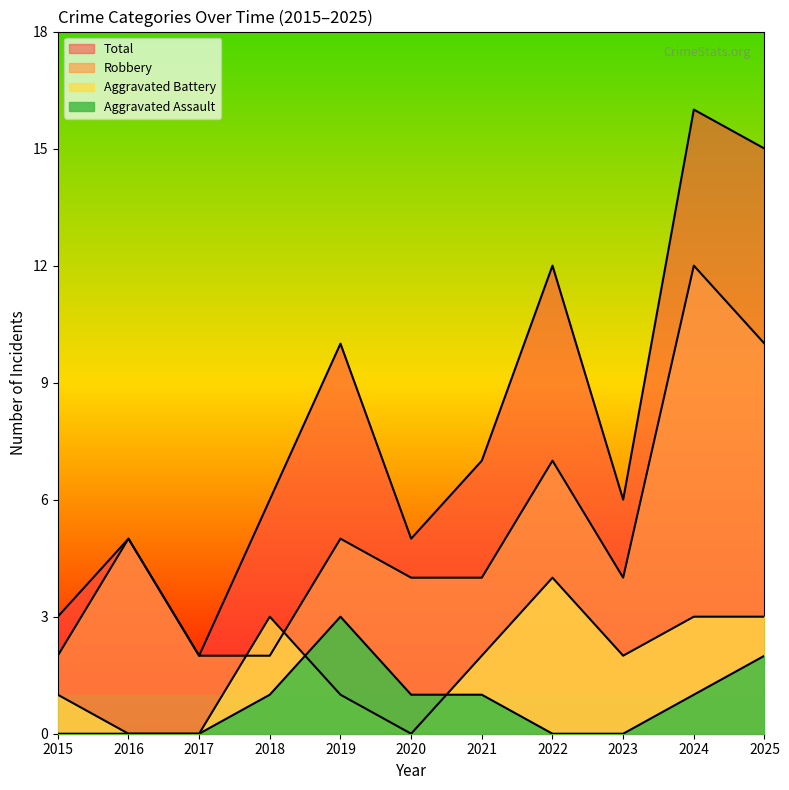

Where does the Total series first go above 6?

2019